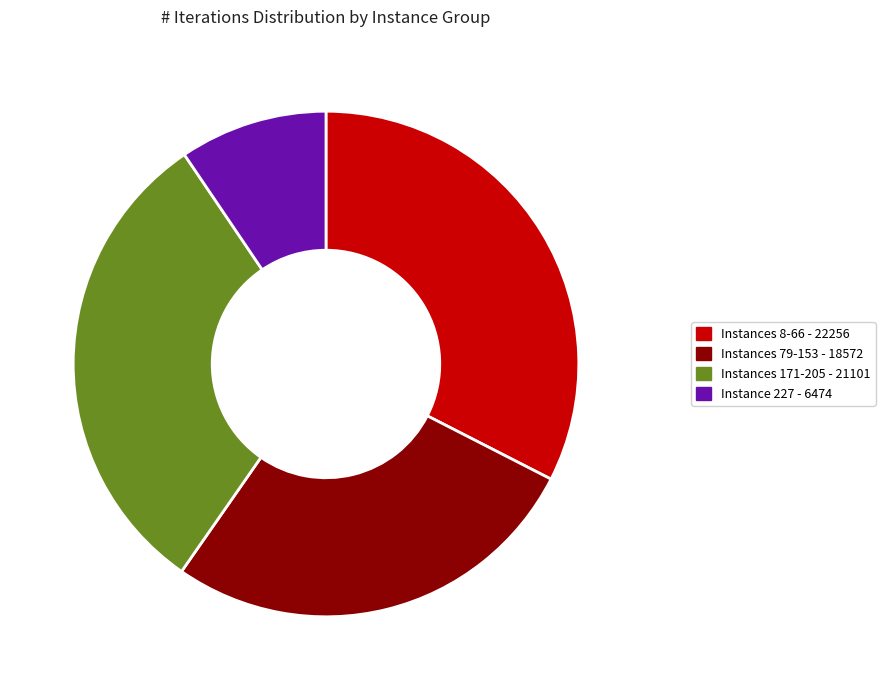

Rank the categories by value from highest to lowest.

Instances 8-66 - 22256, Instances 171-205 - 21101, Instances 79-153 - 18572, Instance 227 - 6474